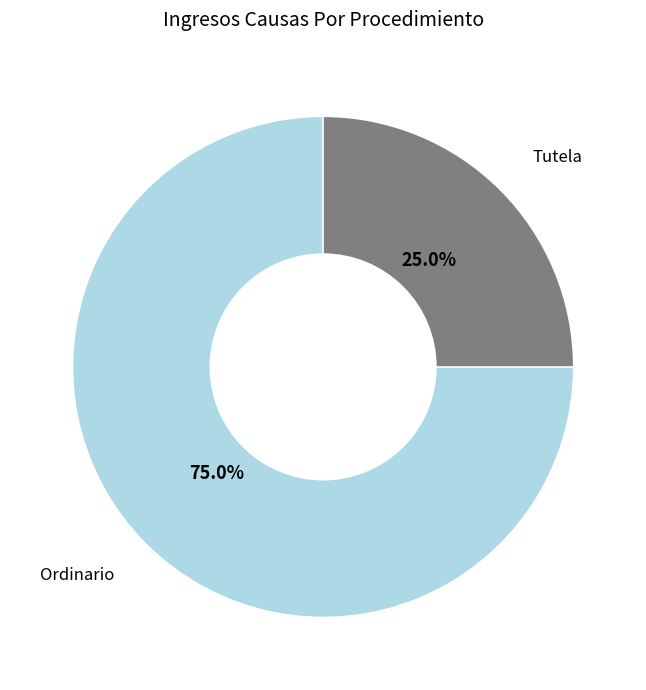

Rank the categories by value from lowest to highest.

Tutela, Ordinario